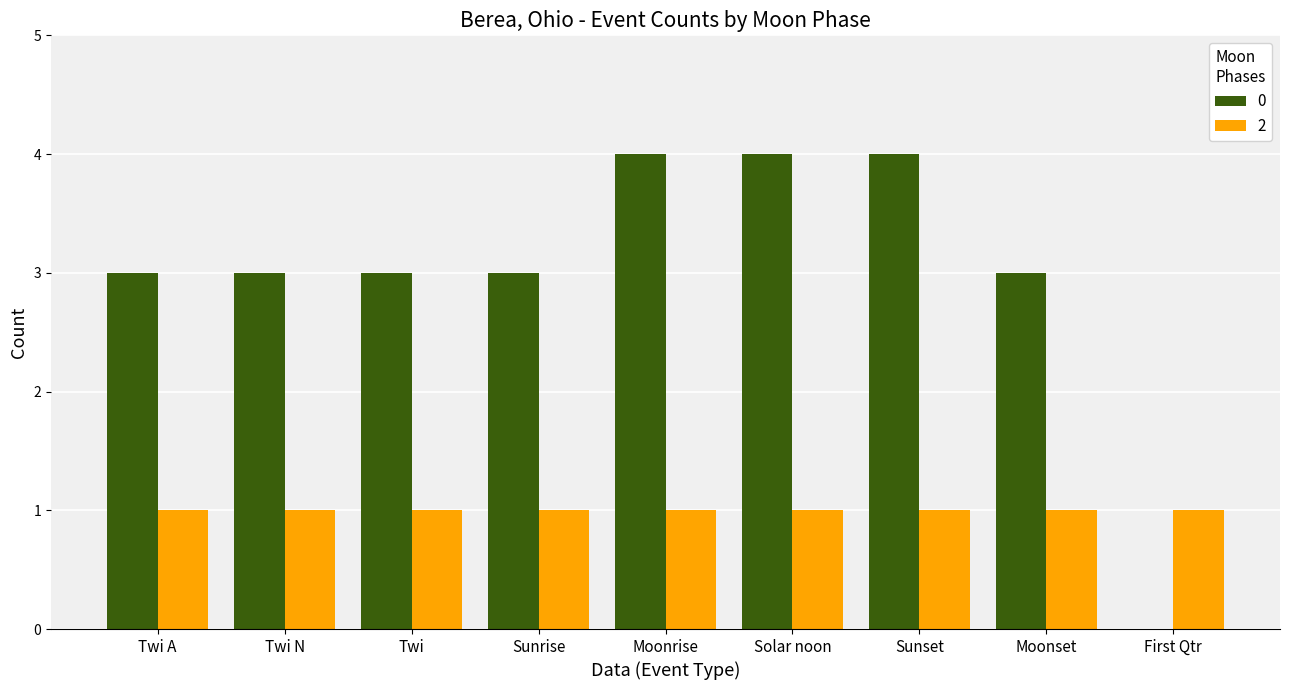

What is the maximum value shown in the chart?

4